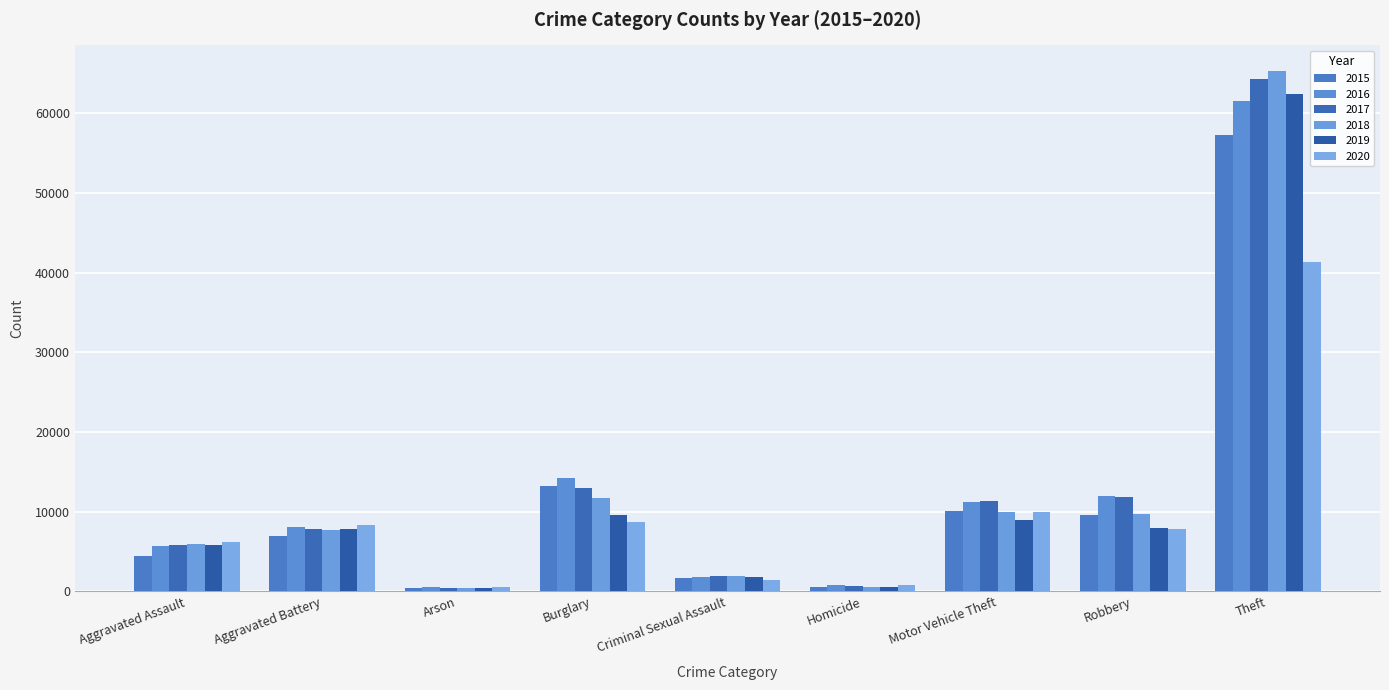

What is the label of the 7th bar from the left?

Motor Vehicle Theft